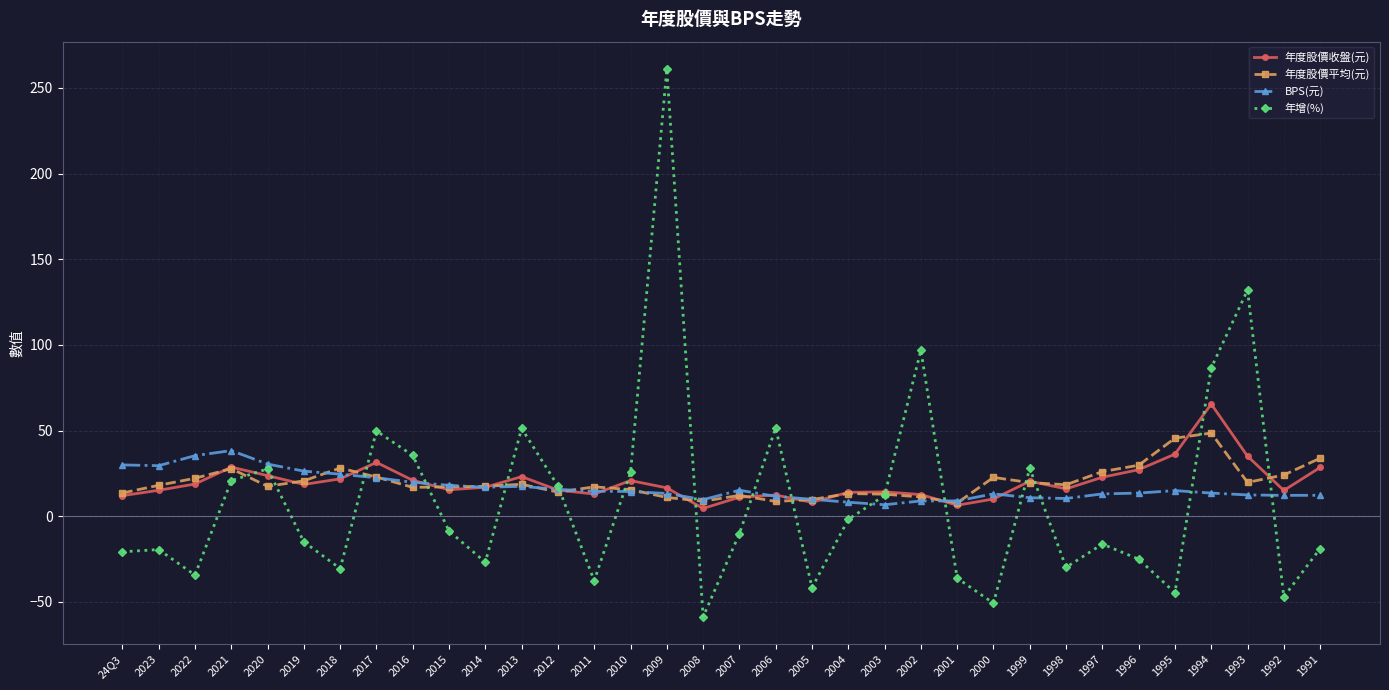

Read the BPS(元) value at 2019.

26.4